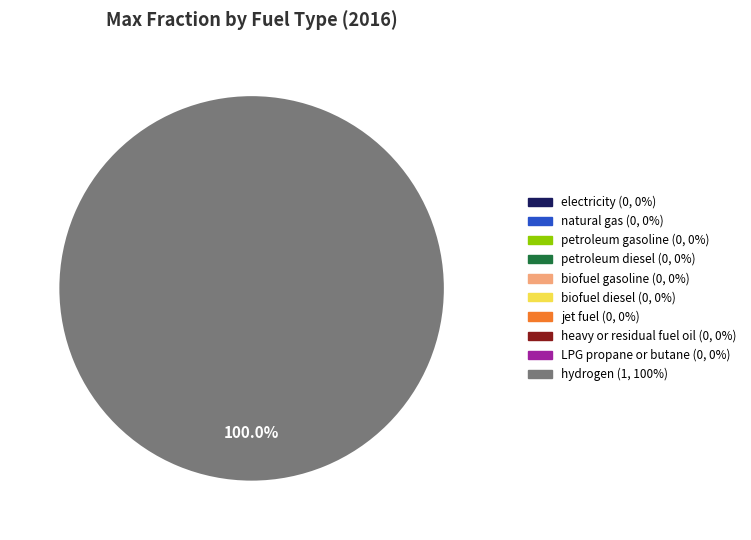

Is there any slice that represents more than half of the pie?

Yes